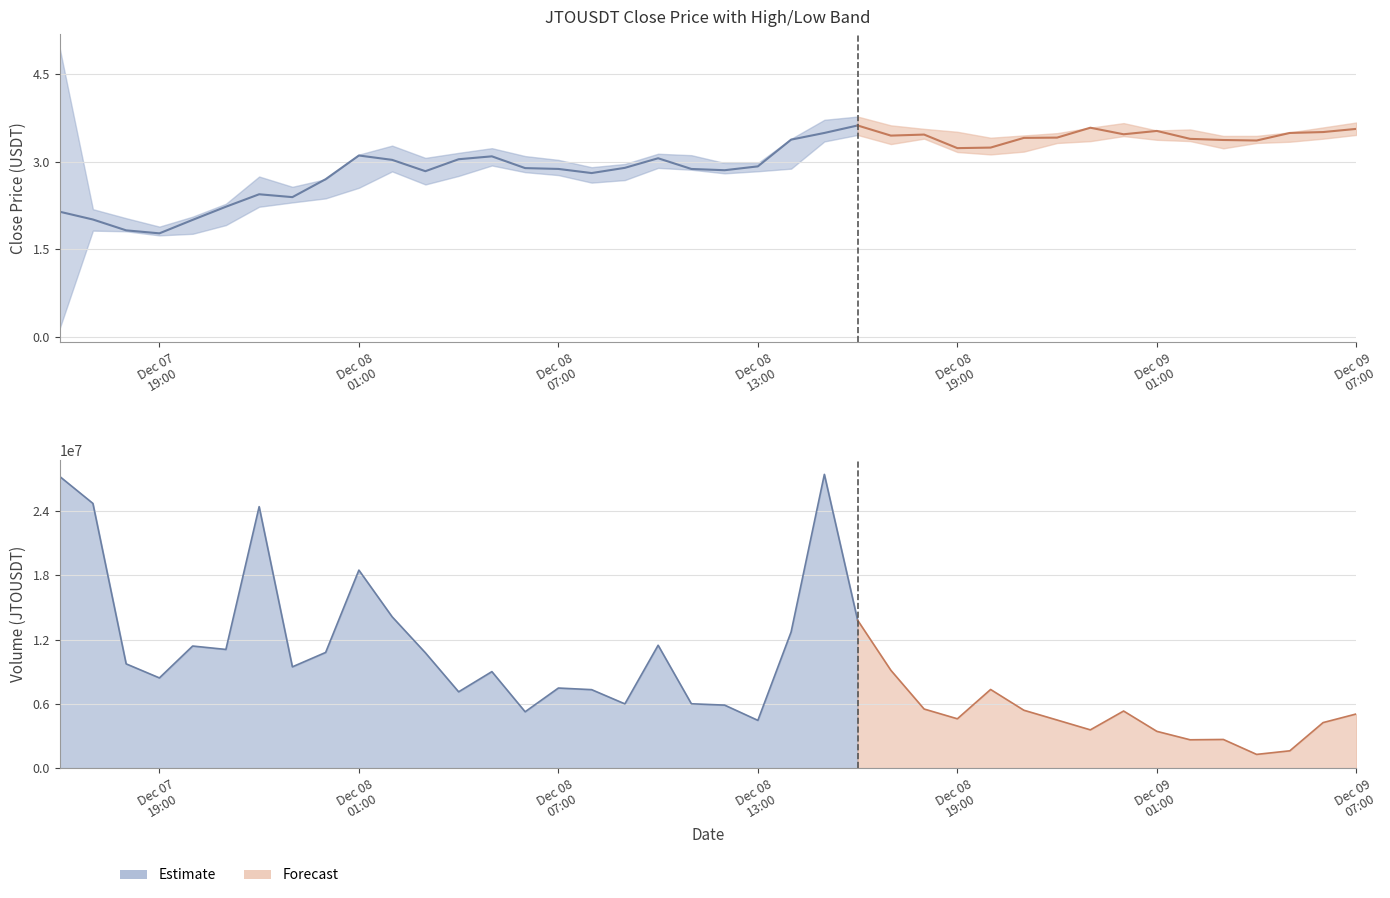

Reading left to right, what are all the values shown in this chart?

close: 2.1	2.0	1.8	1.8	2.0	2.2	2.4	2.4	2.7	3.1	3.0	2.8	3.0	3.1	2.9	2.9	2.8	2.9	3.1	2.9	2.9	2.9	3.4	3.5	3.6	3.4	3.5	3.2	3.2	3.4	3.4	3.6	3.5	3.5	3.4	3.4	3.4	3.5	3.5	3.6
high: 4.9	2.2	2.0	1.9	2.1	2.3	2.7	2.6	2.7	3.1	3.3	3.1	3.1	3.2	3.1	3.0	2.9	3.0	3.1	3.1	3.0	3.0	3.4	3.7	3.8	3.6	3.6	3.5	3.4	3.4	3.5	3.6	3.7	3.5	3.5	3.4	3.4	3.5	3.6	3.7
low: 0.1	1.8	1.8	1.7	1.8	1.9	2.2	2.3	2.4	2.6	2.8	2.6	2.8	2.9	2.8	2.8	2.6	2.7	2.9	2.9	2.8	2.8	2.9	3.3	3.5	3.3	3.4	3.2	3.1	3.2	3.3	3.4	3.4	3.4	3.4	3.2	3.3	3.3	3.4	3.5
volume: 27230859.6	24709266.5	9731169.5	8419972.1	11395962.1	11077984.5	24407646.7	9454191.7	10797884.9	18482253.1	14126444.2	10764422.7	7121382.5	9007276.6	5258813.4	7474691.0	7324288.6	5995423.5	11468158.4	6005182.0	5880945.5	4457089.1	12713367.5	27421133.6	13807726.5	9131821.4	5515959.5	4604099.7	7340544.4	5402651.3	4489329.2	3570558.0	5328929.2	3431996.7	2643892.2	2674053.5	1279898.3	1615314.3	4249626.6	5056310.1